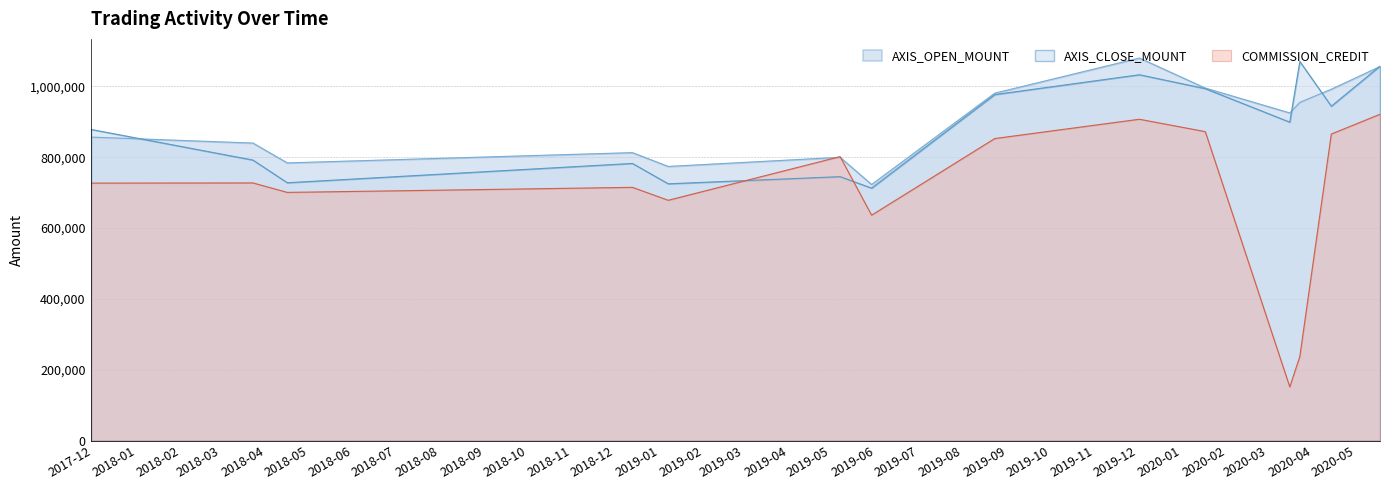

How many lines are shown in the chart?

3